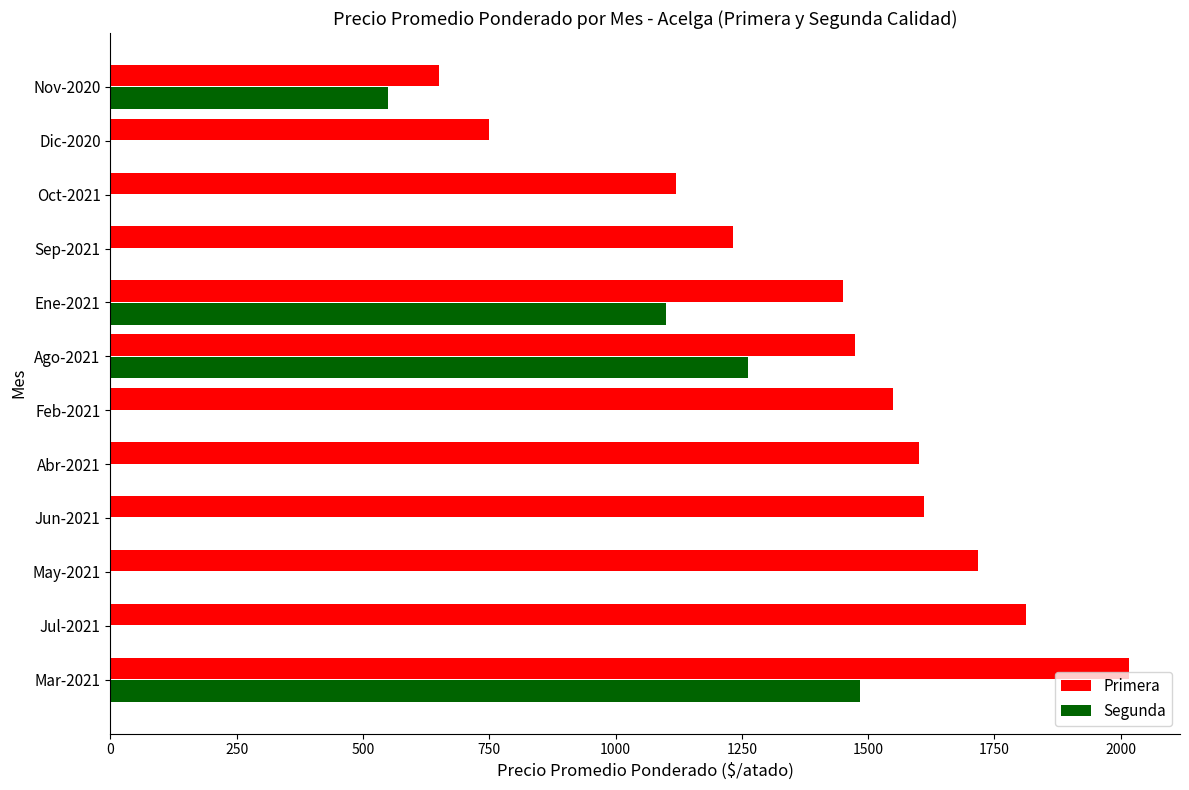

What is the maximum value for Segunda?

1483.3